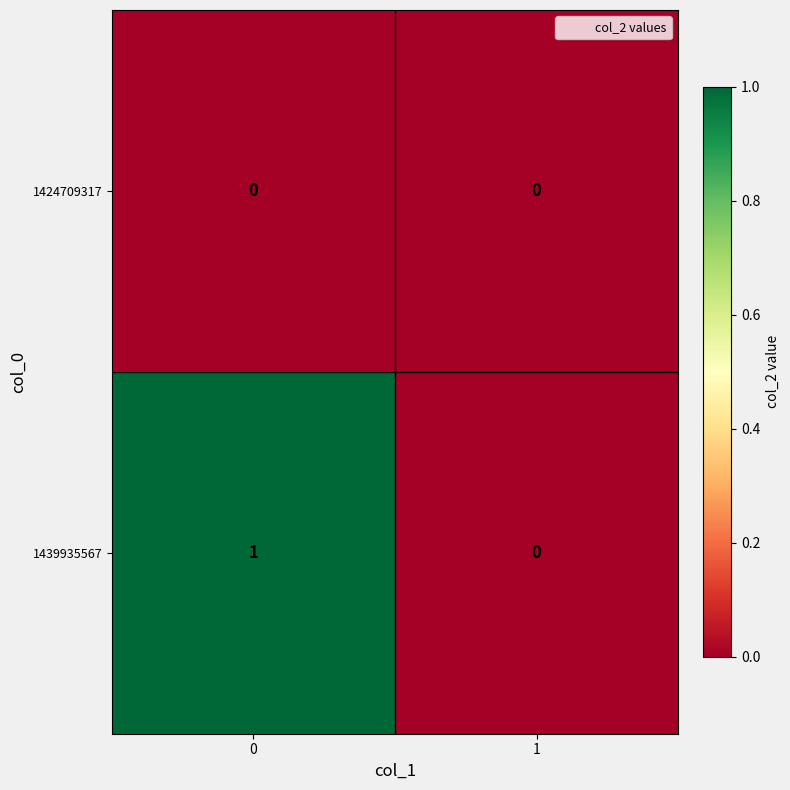

Rank the series by their maximum value, from highest to lowest.

1439935567, 1424709317